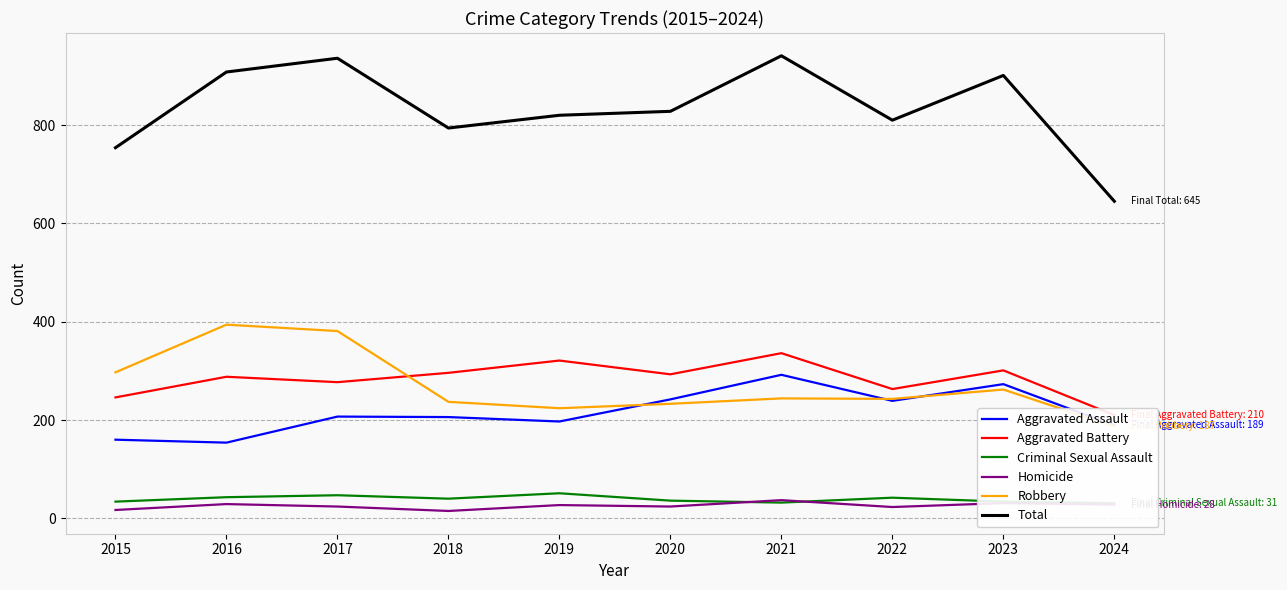

What is the spread (max minus min) of values at 2022?

787